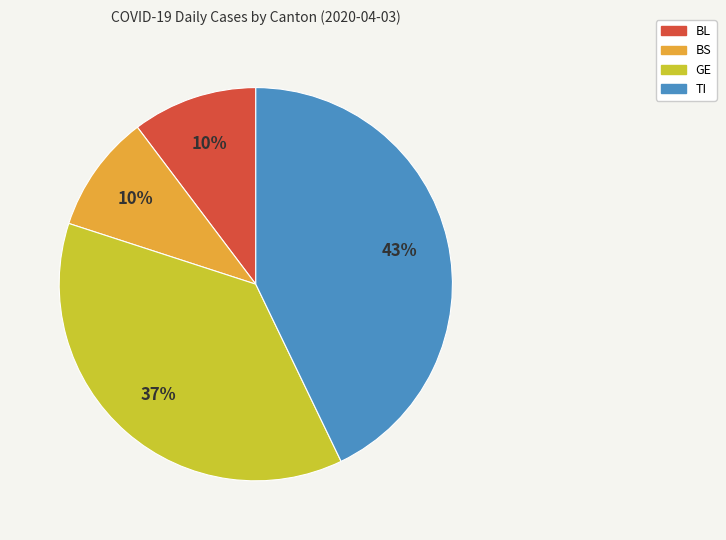

Is the sum of TI and BL greater than half?

Yes